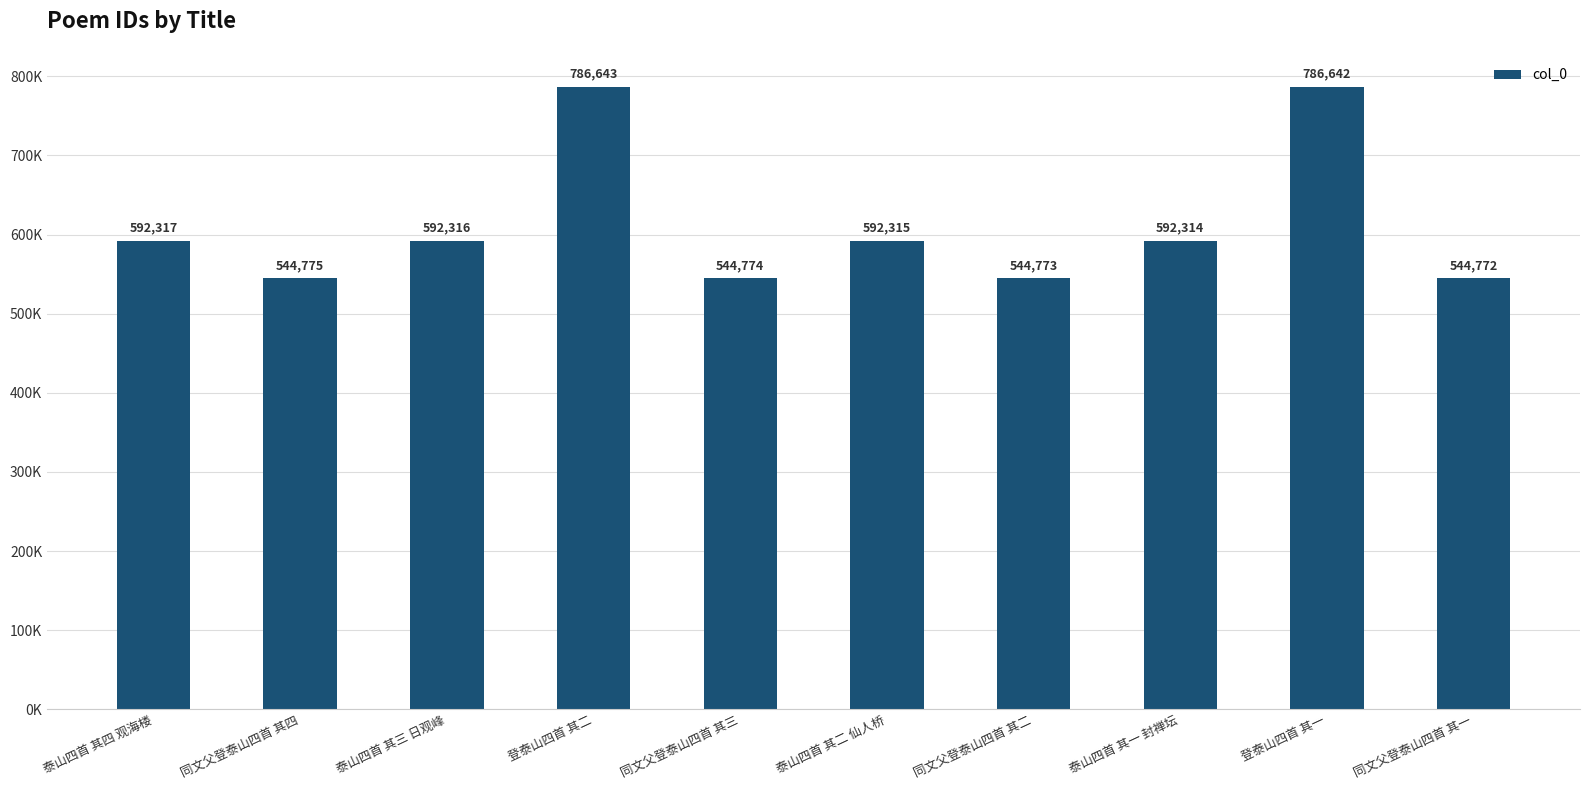

What is the label of the 7th bar from the right?

登泰山四首 其二